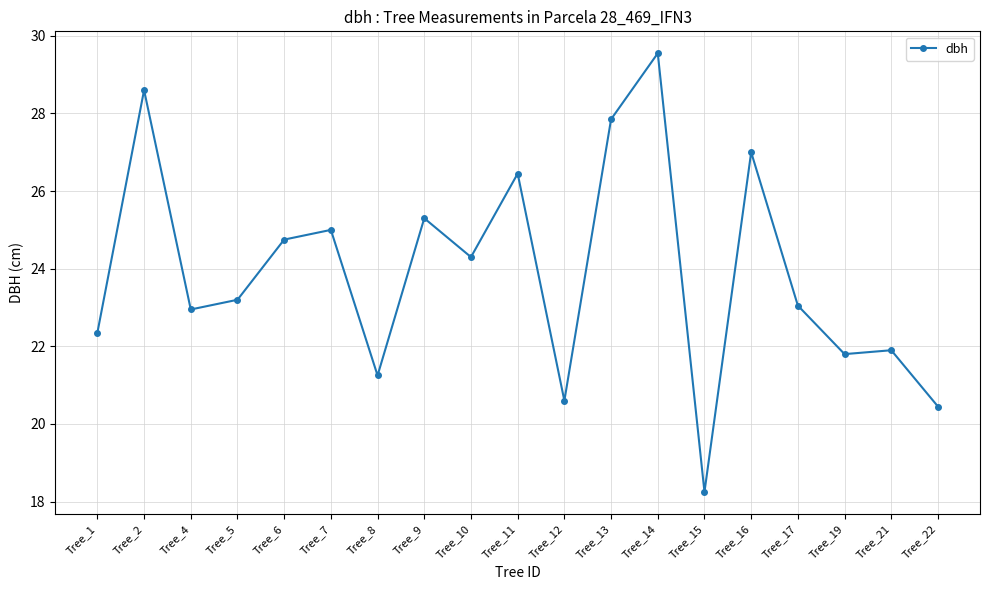

Does the chart have visible grid lines?

Yes